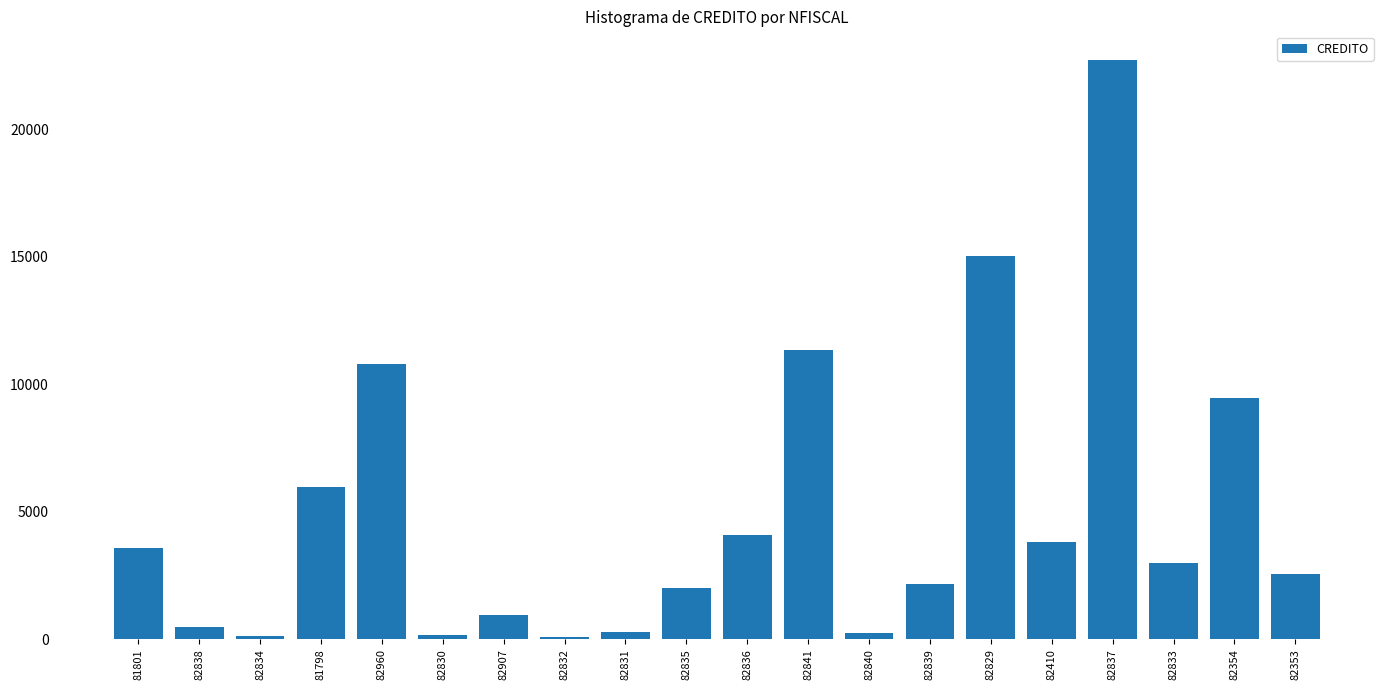

Between 82835 and 82836, which is larger?

82836